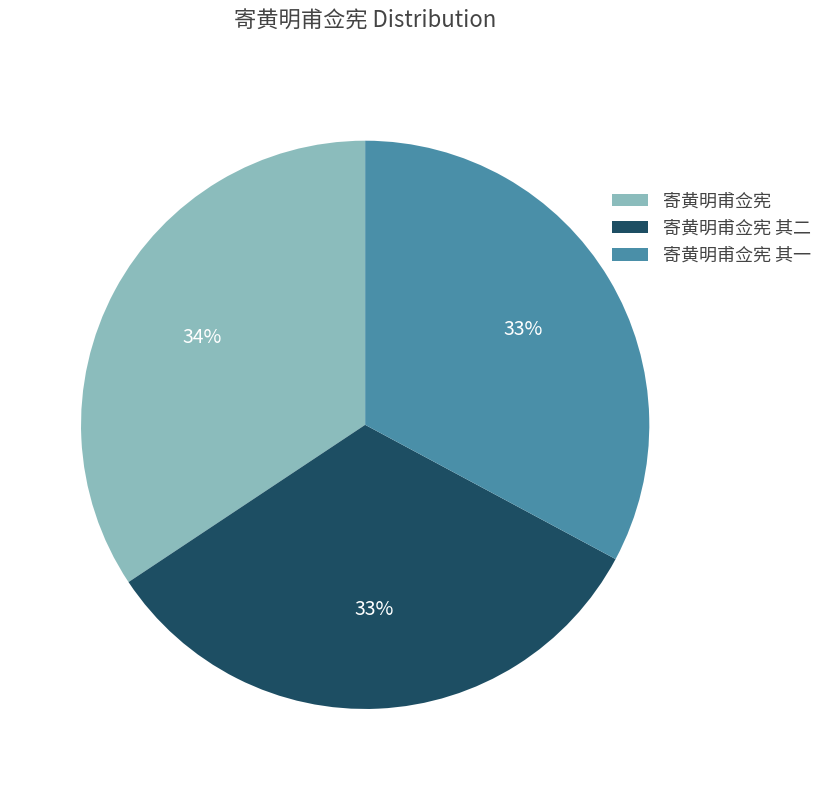

Is there a majority slice in this chart?

No